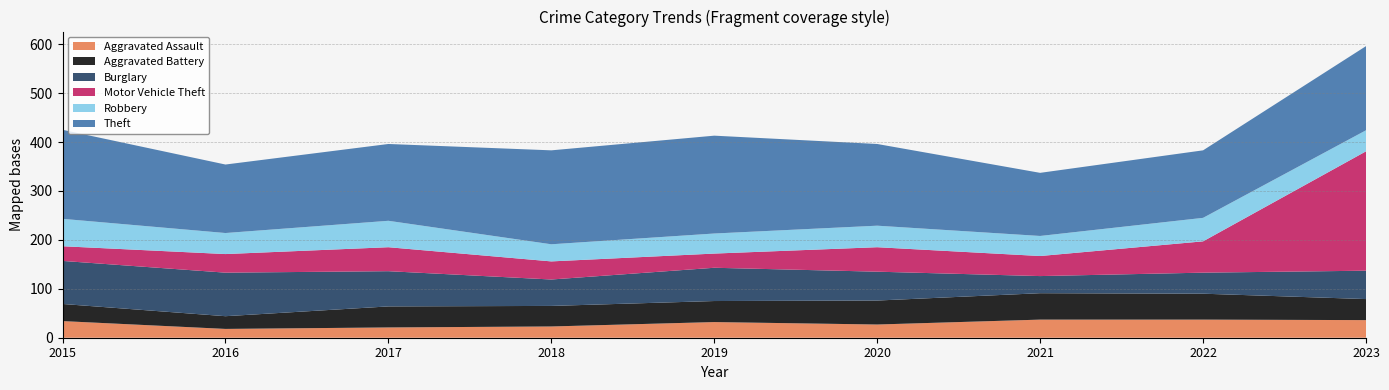

Reading right to left, list all the values displayed in this chart.

Aggravated Assault: 36	37	37	27	32	23	21	18	34
Aggravated Battery: 43	53	54	49	43	42	43	26	35
Burglary: 58	43	35	59	68	54	72	89	88
Motor Vehicle Theft: 244	64	41	50	29	37	49	38	30
Robbery: 43	48	41	44	41	35	54	43	56
Theft: 172	138	129	167	200	192	157	140	182